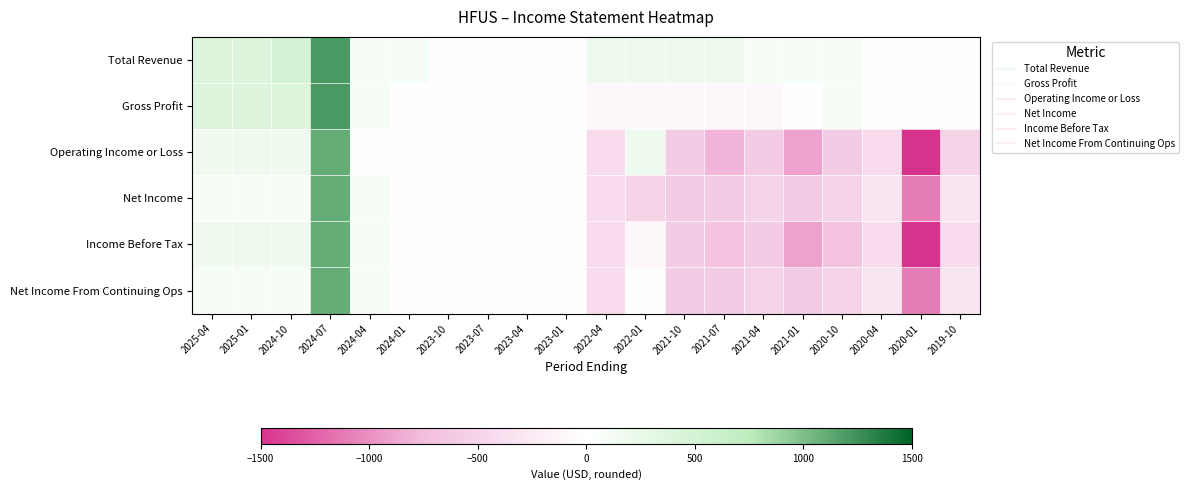

What is the total value across all series at 2024-10?

1500